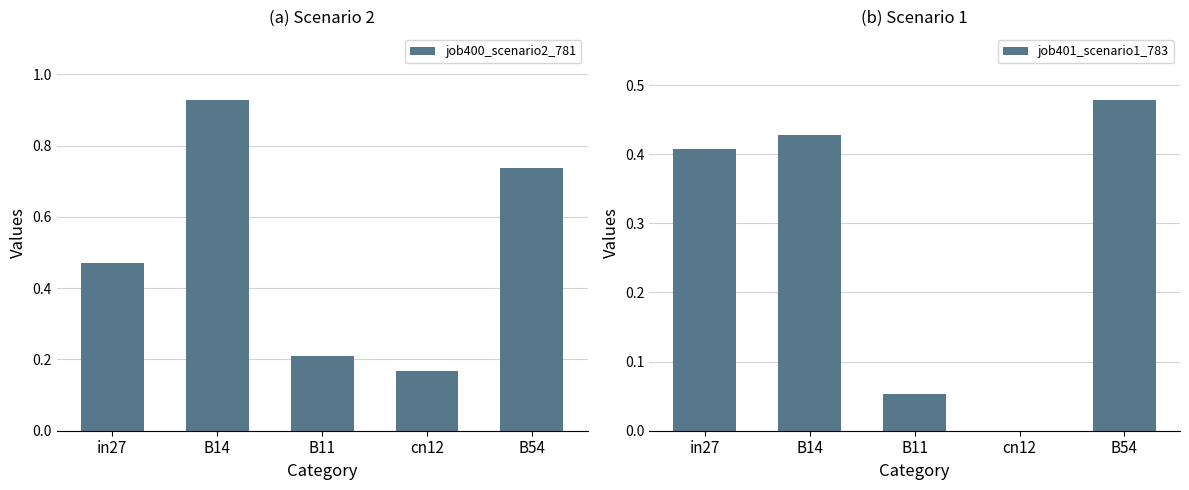

Reading right to left, what are all the values shown in this chart?

job400_scenario2_781: B54=0.7	cn12=0.2	B11=0.2	B14=0.9	in27=0.5
job401_scenario1_783: B54=0.5	cn12=0.0	B11=0.1	B14=0.4	in27=0.4